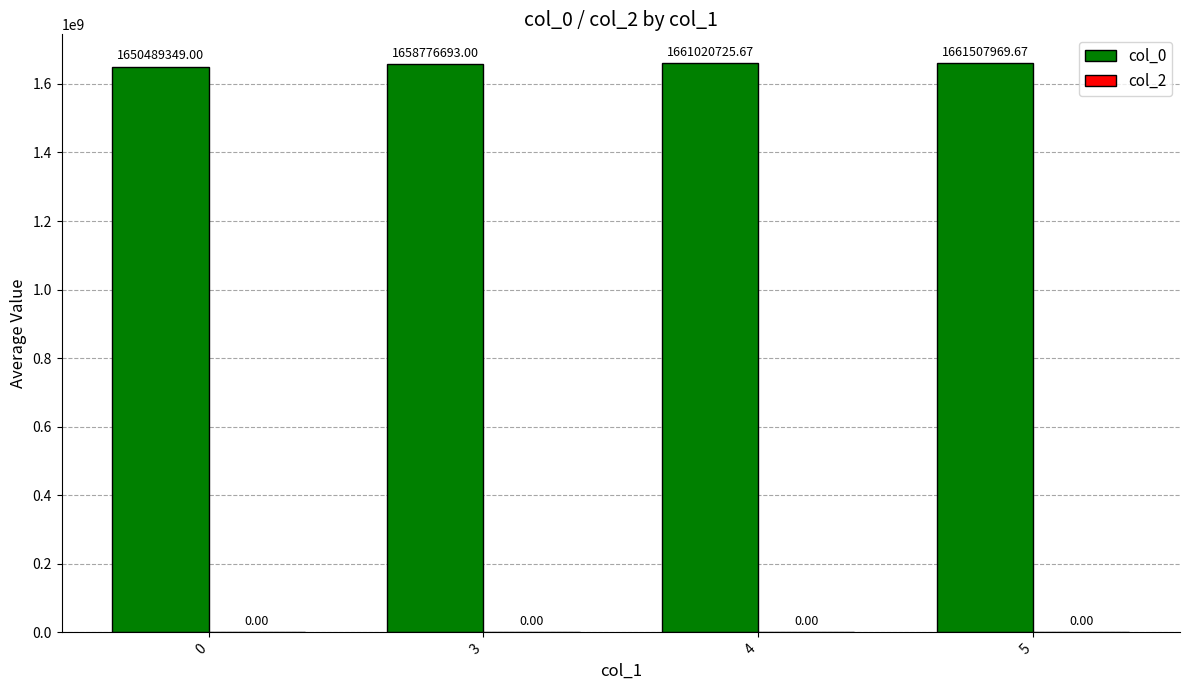

Between 4 and 3, which is larger?

4